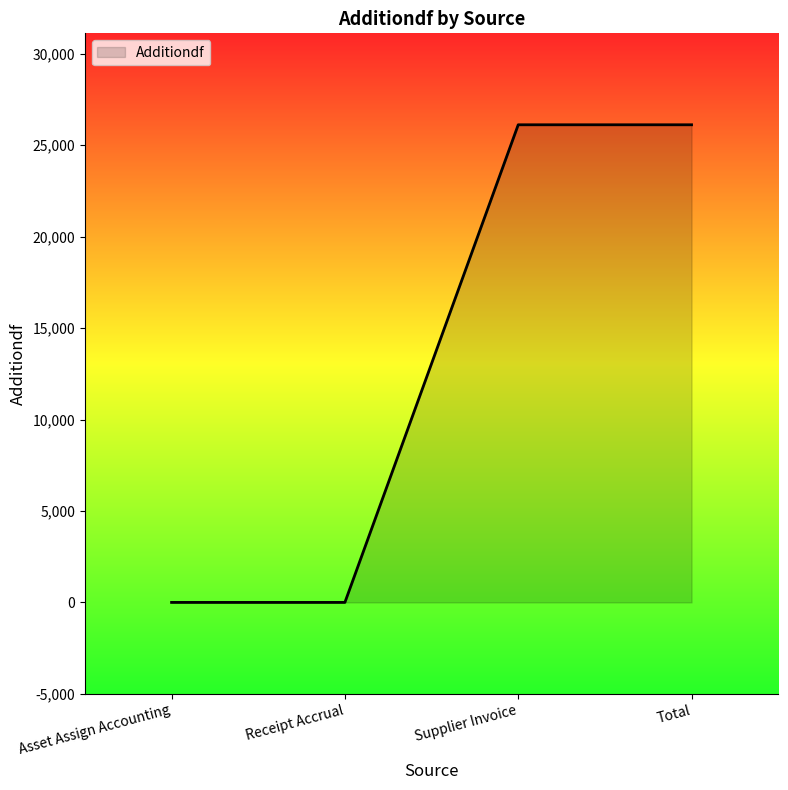

Reading right to left, list all the values displayed in this chart.

Total=26115.3	Supplier Invoice=26115.3	Receipt Accrual=0.0	Asset Assign Accounting=0.0